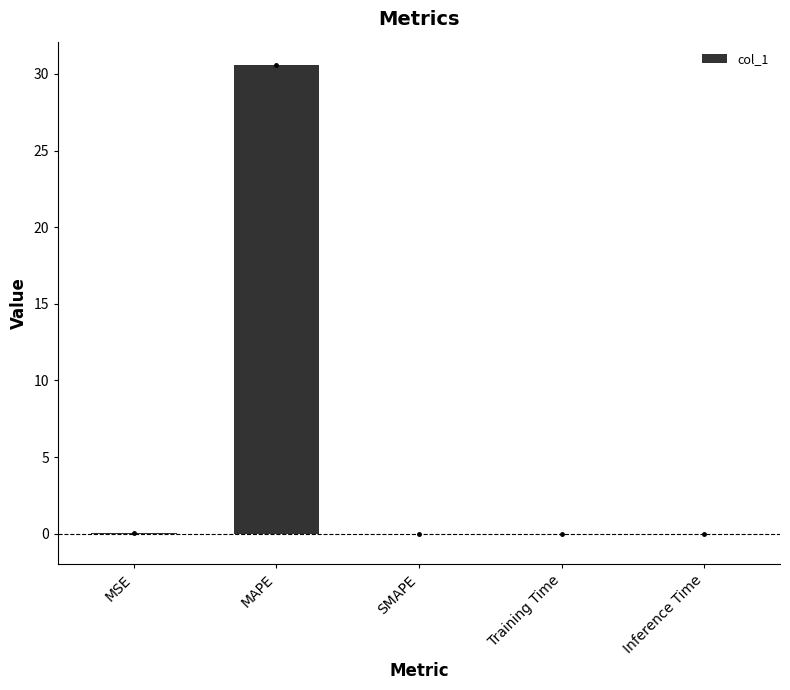

What is the sum of all values?

30.6